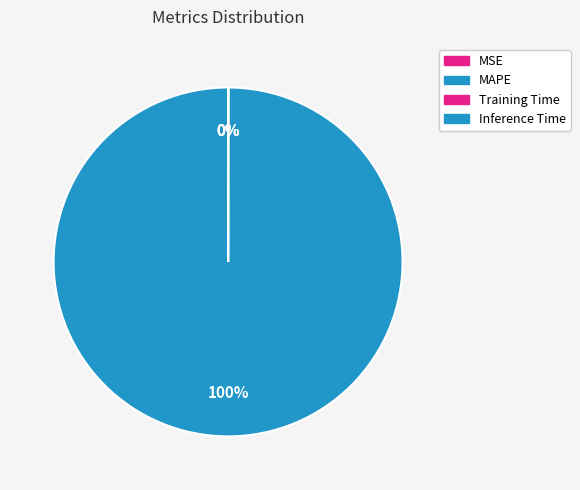

To the nearest percent, what is the combined percentage of MSE and MAPE?

100%